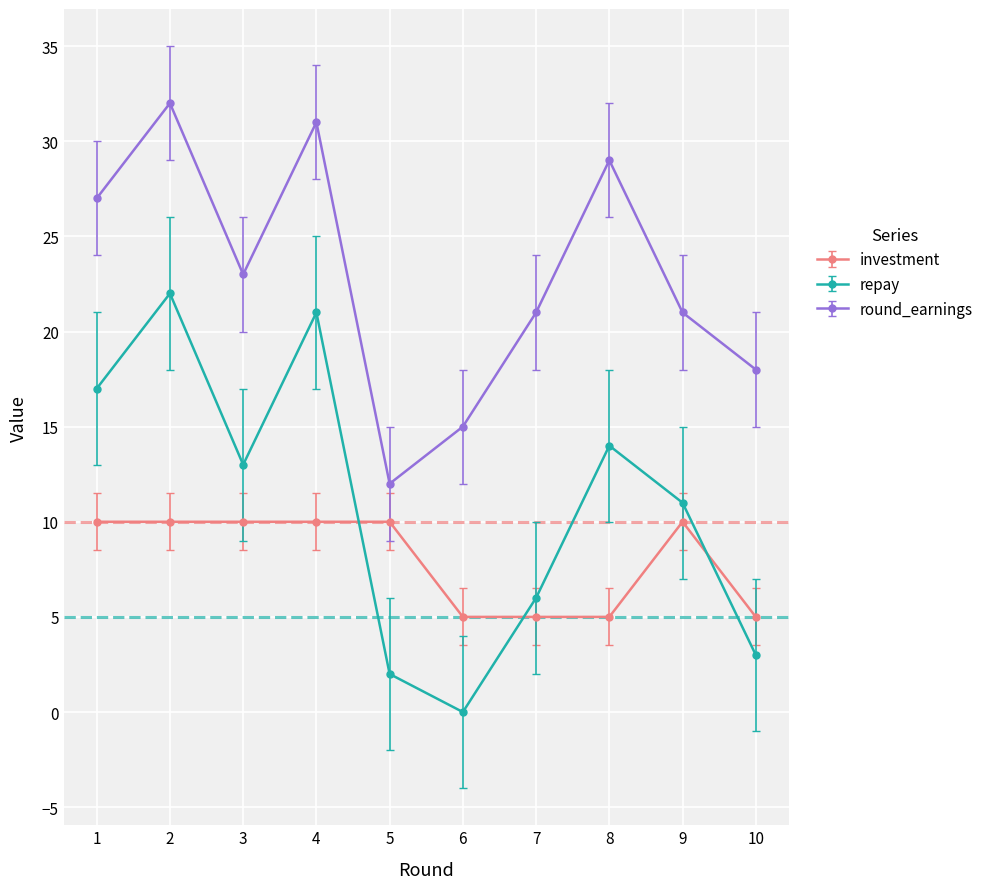

What is the value of the investment point at the 3rd from the left?

10